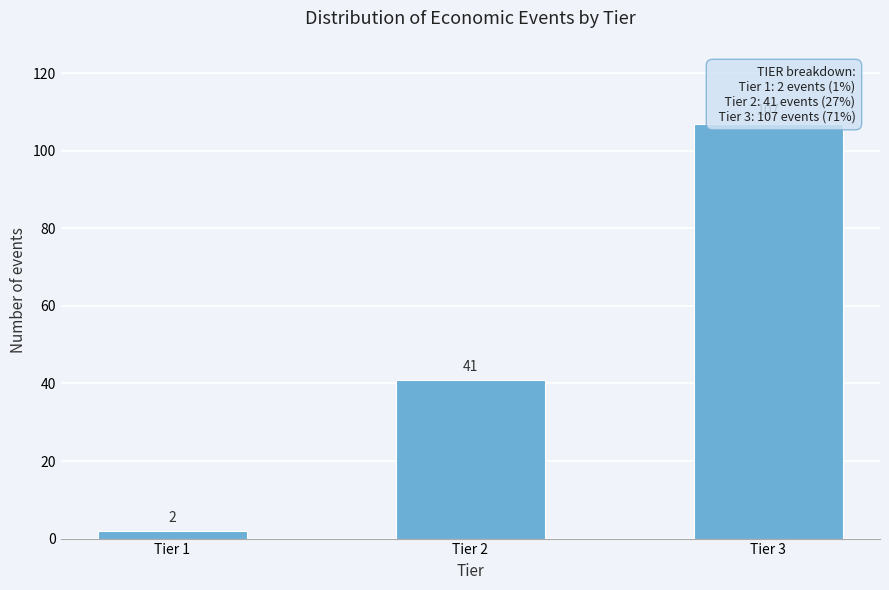

Reading left to right, list all the values displayed in this chart.

2	41	107